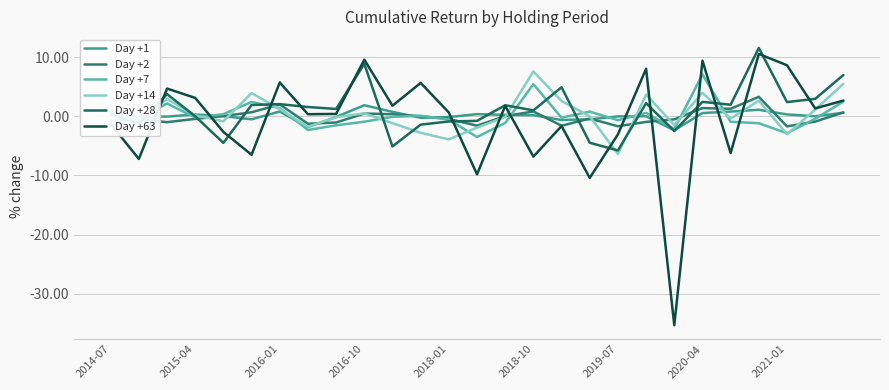

Reading left to right, transcribe all the data shown in this chart.

Day +1: 0.7	-0.1	-0.0	0.3	0.0	-0.5	0.8	-1.8	-0.1	1.9	0.8	-0.2	-0.1	0.4	0.3	0.2	-0.6	-0.5	-0.0	0.0	-2.4	0.6	0.8	1.1	0.3	0.0	0.6
Day +2: -0.8	-0.5	-1.0	-0.4	0.0	0.7	2.0	-1.3	-1.0	0.5	0.4	0.0	-0.4	-1.6	0.0	0.8	-1.6	-0.4	-1.7	-0.9	-0.5	1.4	1.3	3.3	-1.7	-0.9	0.7
Day +7: -1.7	-0.4	2.2	-0.2	0.4	2.4	1.4	-2.3	-1.5	-0.9	-0.1	0.1	-0.5	-3.5	-1.1	5.4	-0.2	0.8	-0.7	0.6	-2.2	7.1	-0.9	-1.2	-2.9	-0.4	2.5
Day +14: -1.0	-0.9	2.9	0.2	-0.8	3.9	1.2	-1.8	-0.1	0.5	-1.2	-2.8	-3.9	-1.9	-0.1	7.6	2.6	0.0	-6.4	3.7	-1.5	4.0	-0.4	2.7	-3.0	1.1	5.5
Day +28: 0.3	-1.2	3.8	0.0	-4.5	1.9	2.1	1.6	1.2	8.9	-5.1	-1.4	-0.9	-0.8	1.9	1.0	4.9	-4.5	-5.8	2.2	-2.5	2.4	2.0	11.6	2.4	3.0	7.0
Day +63: -1.3	-7.2	4.7	3.1	-2.6	-6.5	5.7	0.4	0.4	9.6	1.8	5.7	0.7	-9.8	1.8	-6.8	-1.6	-10.4	-3.1	8.0	-35.3	9.4	-6.2	10.6	8.6	1.3	2.7